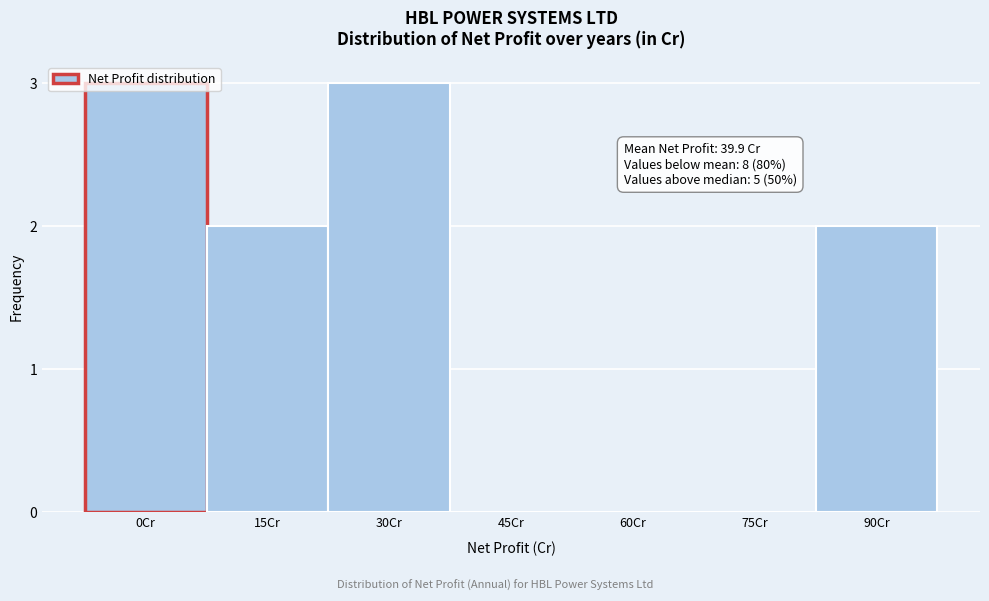

Between 0Cr and 60Cr, which is larger?

0Cr